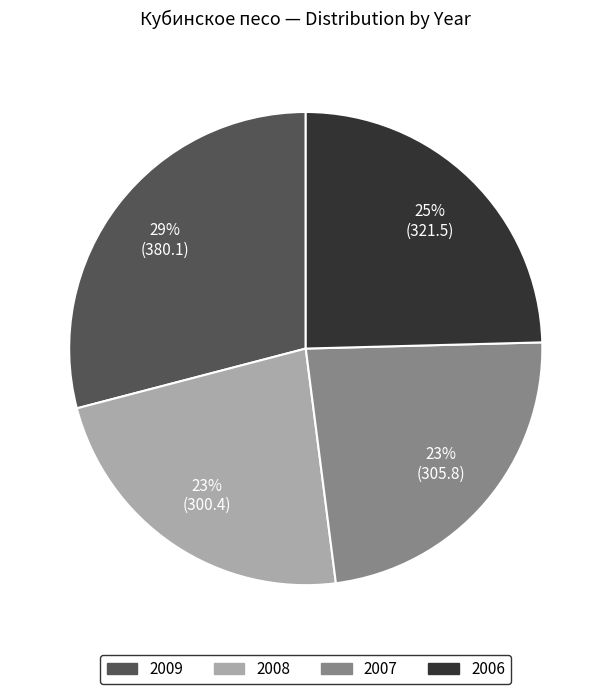

The 2006 slice represents 25% of the pie. True or false?

True